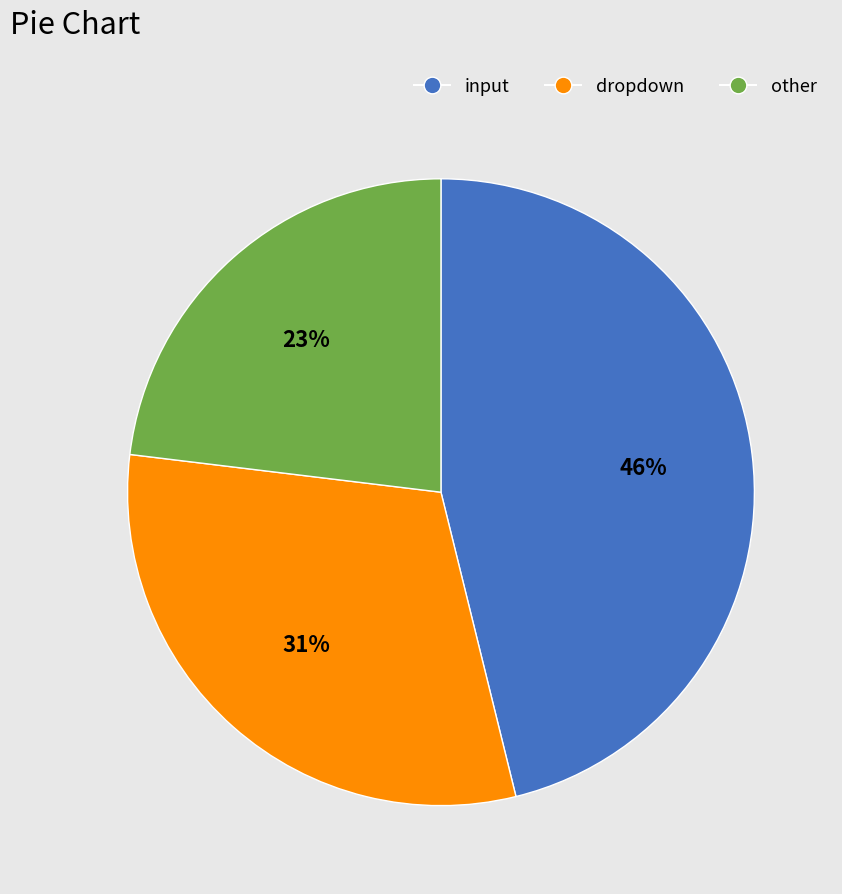

To the nearest percent, what is the difference between the largest and smallest slice percentages?

23%